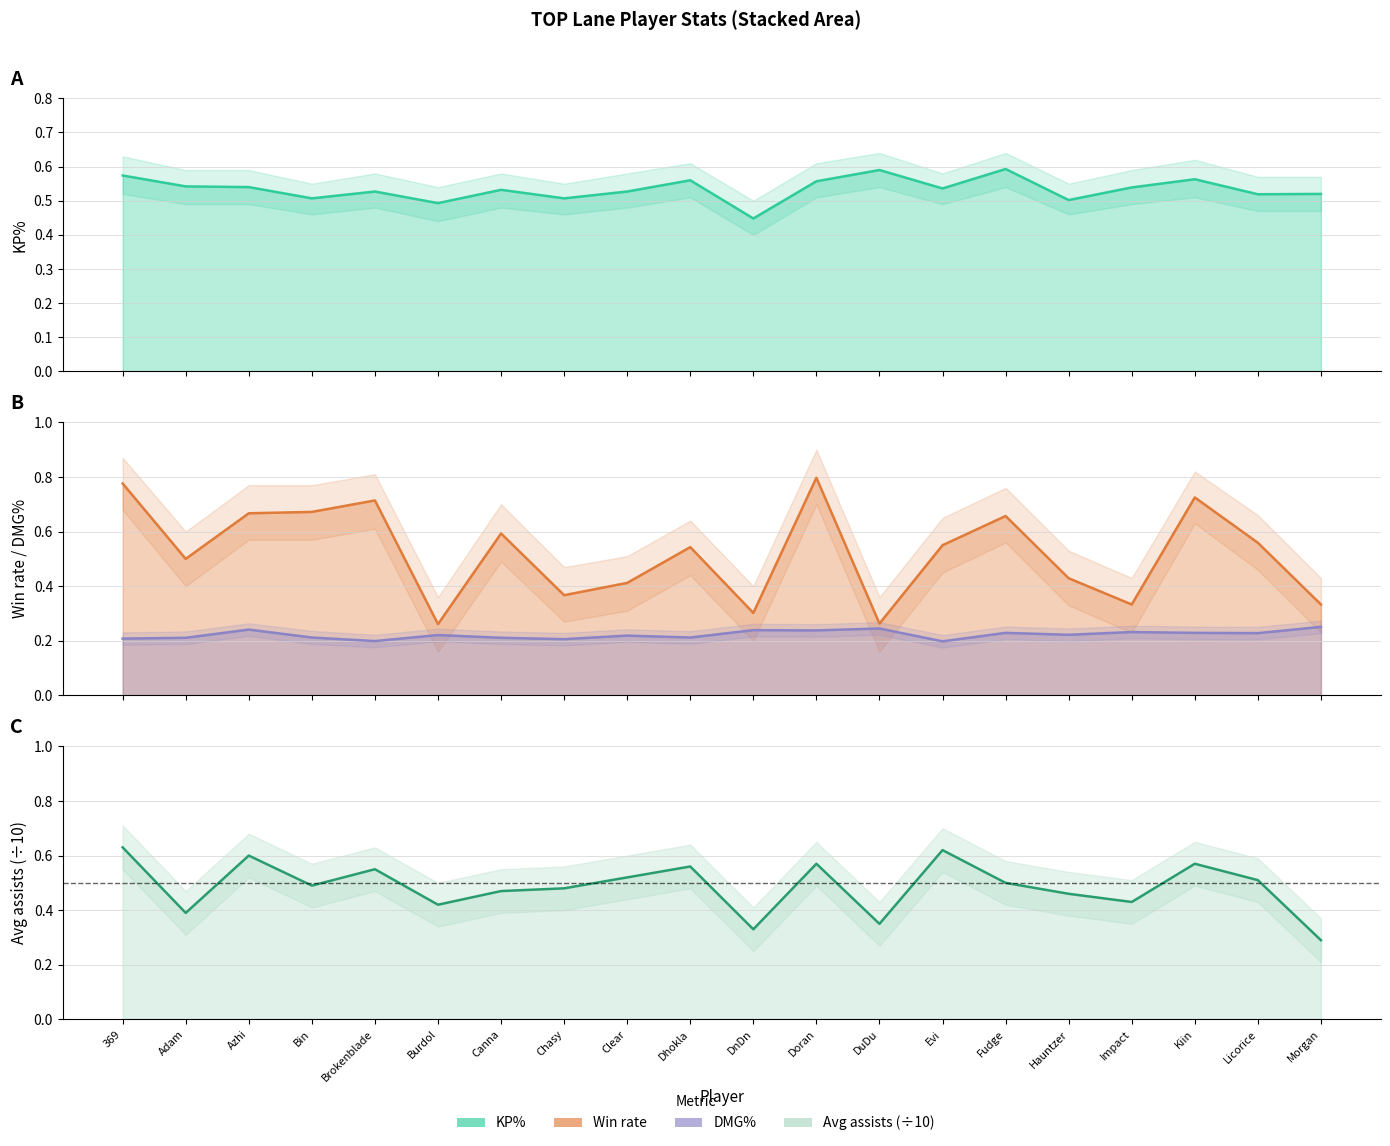

Reading left to right, what are all the values shown in this chart?

KP%: 369=0.6	Adam=0.5	Azhi=0.5	Bin=0.5	Brokenblade=0.5	Burdol=0.5	Canna=0.5	Chasy=0.5	Clear=0.5	Dhokla=0.6	DnDn=0.4	Doran=0.6	DuDu=0.6	Evi=0.5	Fudge=0.6	Hauntzer=0.5	Impact=0.5	Kiin=0.6	Licorice=0.5	Morgan=0.5
Win rate: 369=0.8	Adam=0.5	Azhi=0.7	Bin=0.7	Brokenblade=0.7	Burdol=0.3	Canna=0.6	Chasy=0.4	Clear=0.4	Dhokla=0.5	DnDn=0.3	Doran=0.8	DuDu=0.3	Evi=0.6	Fudge=0.7	Hauntzer=0.4	Impact=0.3	Kiin=0.7	Licorice=0.6	Morgan=0.3
DMG%: 369=0.2	Adam=0.2	Azhi=0.2	Bin=0.2	Brokenblade=0.2	Burdol=0.2	Canna=0.2	Chasy=0.2	Clear=0.2	Dhokla=0.2	DnDn=0.2	Doran=0.2	DuDu=0.2	Evi=0.2	Fudge=0.2	Hauntzer=0.2	Impact=0.2	Kiin=0.2	Licorice=0.2	Morgan=0.3
Avg assists: 369=0.6	Adam=0.4	Azhi=0.6	Bin=0.5	Brokenblade=0.6	Burdol=0.4	Canna=0.5	Chasy=0.5	Clear=0.5	Dhokla=0.6	DnDn=0.3	Doran=0.6	DuDu=0.3	Evi=0.6	Fudge=0.5	Hauntzer=0.5	Impact=0.4	Kiin=0.6	Licorice=0.5	Morgan=0.3